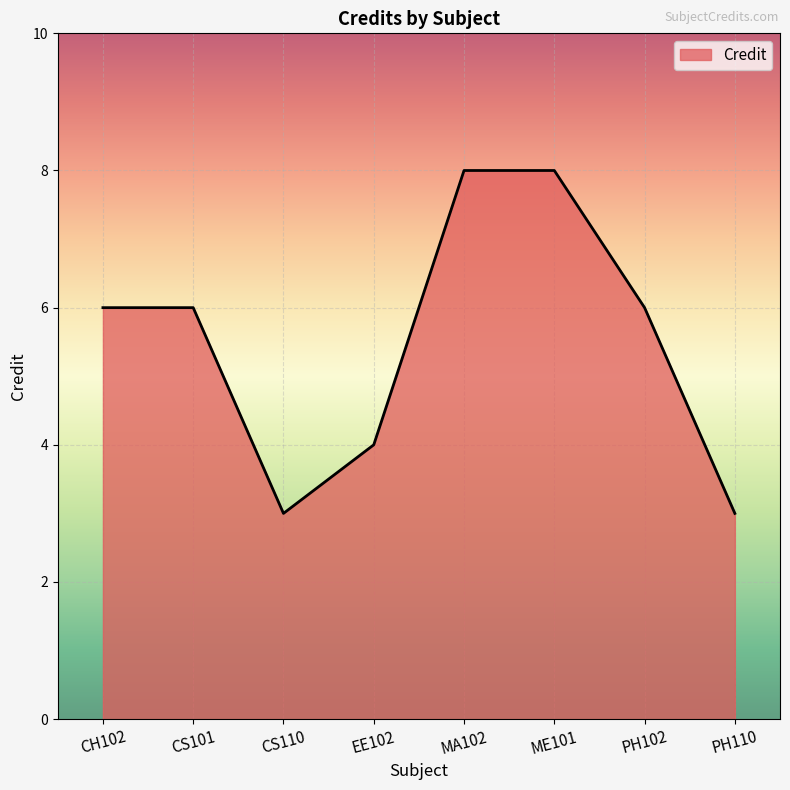

What position from the right is CH102?

8